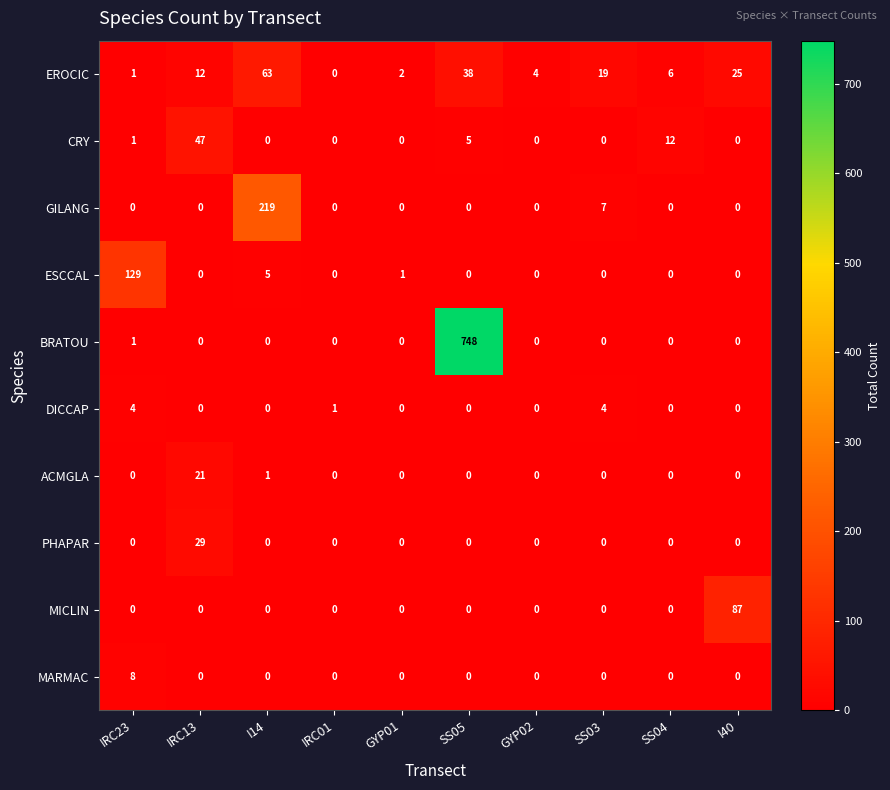

Rank the series by their maximum value, from highest to lowest.

BRATOU, GILANG, ESCCAL, MICLIN, EROCIC, CRY, PHAPAR, ACMGLA, MARMAC, DICCAP